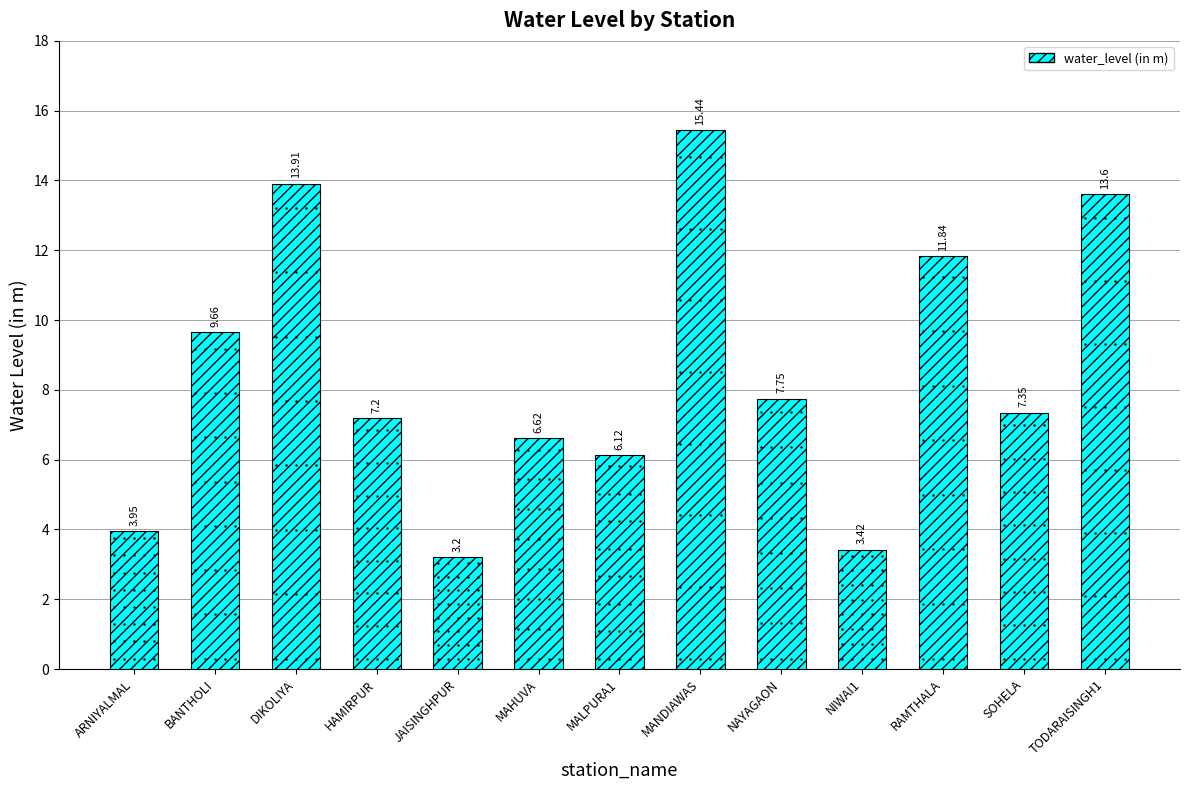

The chart shows a value of 16.4 at BANTHOLI. True or false?

False